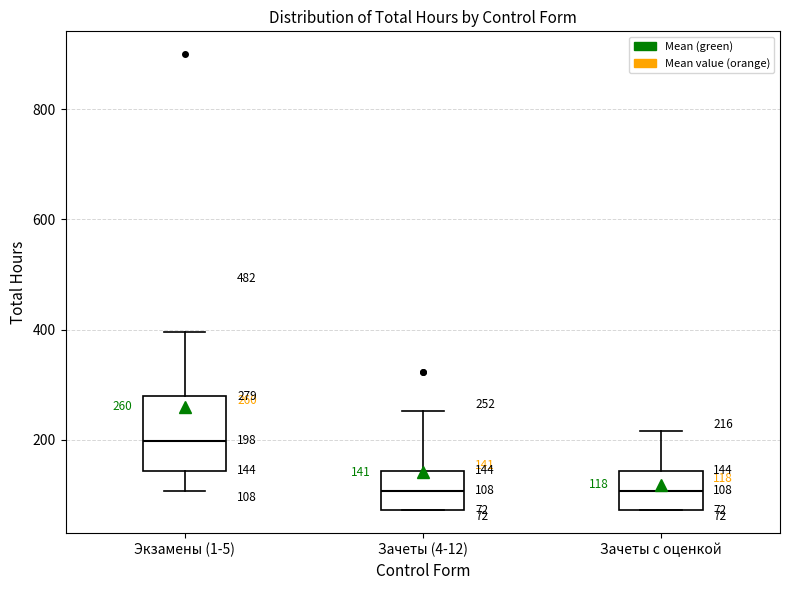

Which box is the tallest, from its lower edge to its upper edge?

Экзамены (1-5)